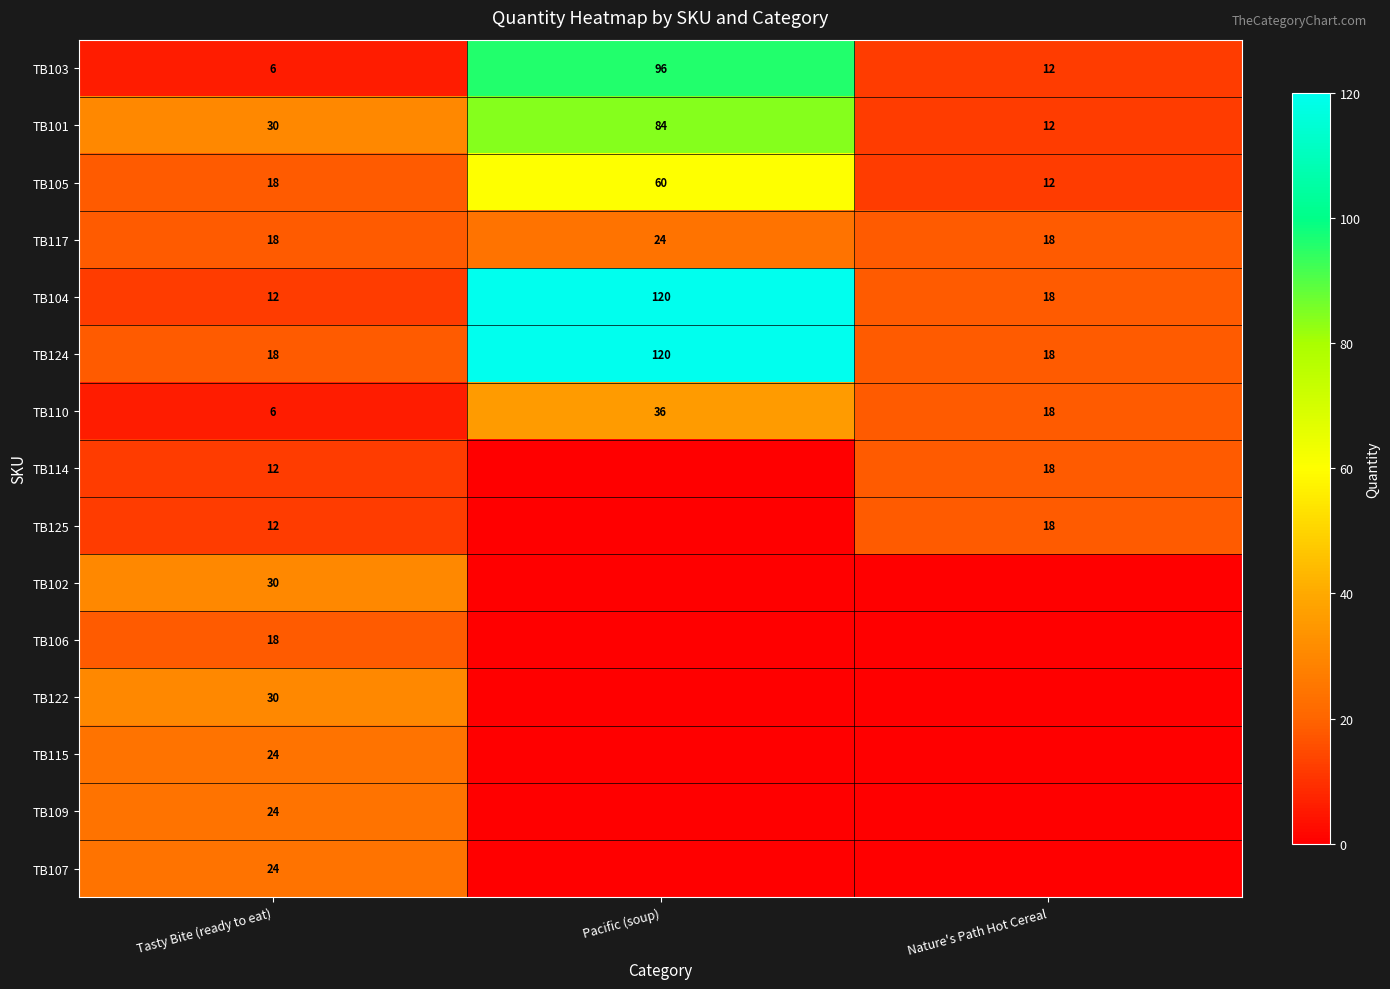

What is the difference between the highest and lowest values at Tasty Bite (ready to eat)?

24